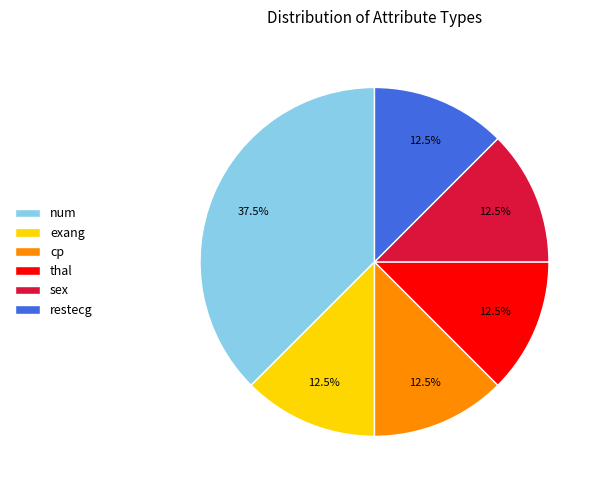

Is there a majority slice in this chart?

No